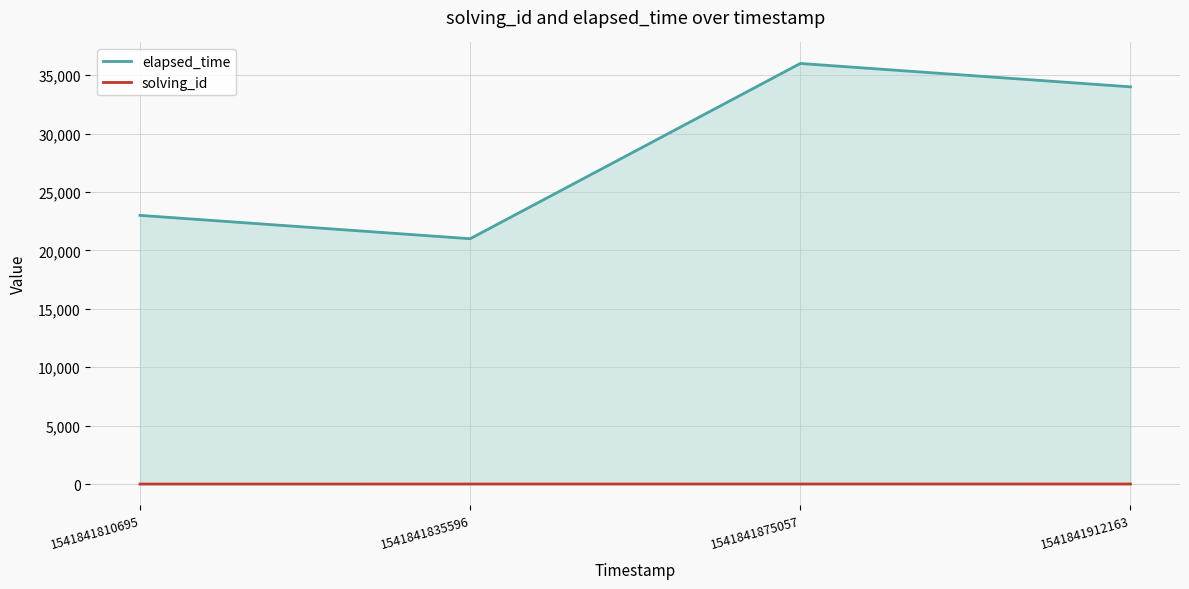

At 1541841835596, list the series in order from smallest to largest.

solving_id, elapsed_time